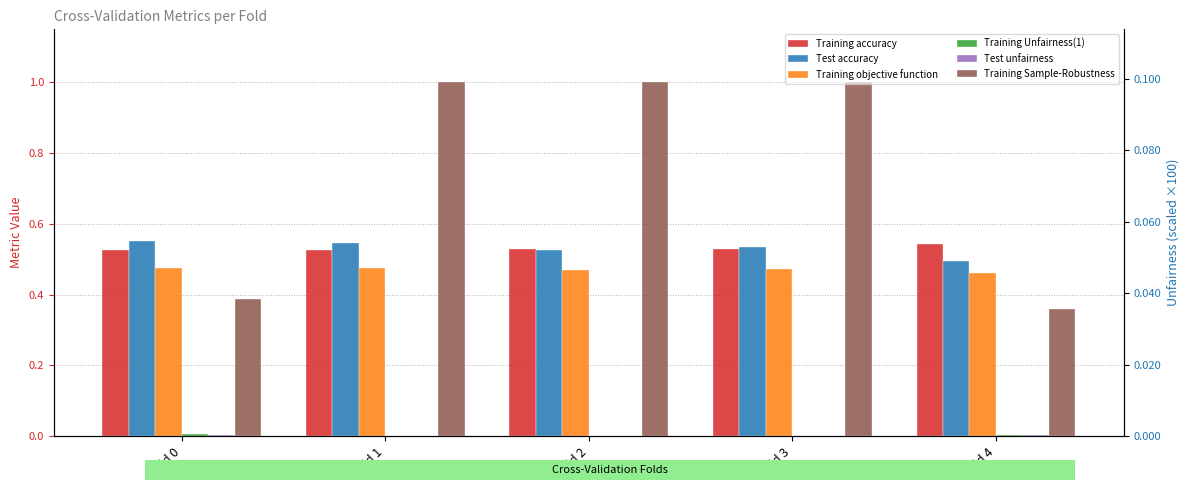

Reading left to right, extract all data points from this chart.

Training accuracy: Fold 0=0.5	Fold 1=0.5	Fold 2=0.5	Fold 3=0.5	Fold 4=0.5
Test accuracy: Fold 0=0.6	Fold 1=0.5	Fold 2=0.5	Fold 3=0.5	Fold 4=0.5
Training objective function: Fold 0=0.5	Fold 1=0.5	Fold 2=0.5	Fold 3=0.5	Fold 4=0.5
Training Unfairness(1): Fold 0=0.0	Fold 1=0.0	Fold 2=0.0	Fold 3=0.0	Fold 4=0.0
Test unfairness: Fold 0=0.0	Fold 1=0.0	Fold 2=0.0	Fold 3=0.0	Fold 4=0.0
Training Sample-Robustness: Fold 0=0.4	Fold 1=1.0	Fold 2=1.0	Fold 3=1.0	Fold 4=0.4